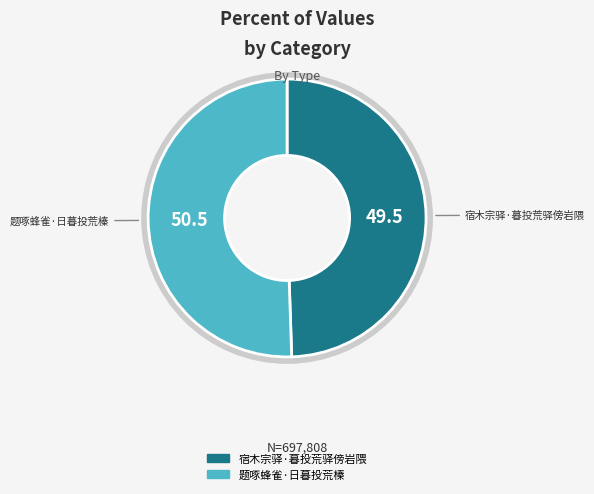

Is the sum of 题啄蜂雀·日暮投荒榛 and 宿木宗驿·暮投荒驿傍岩隈 greater than half?

Yes